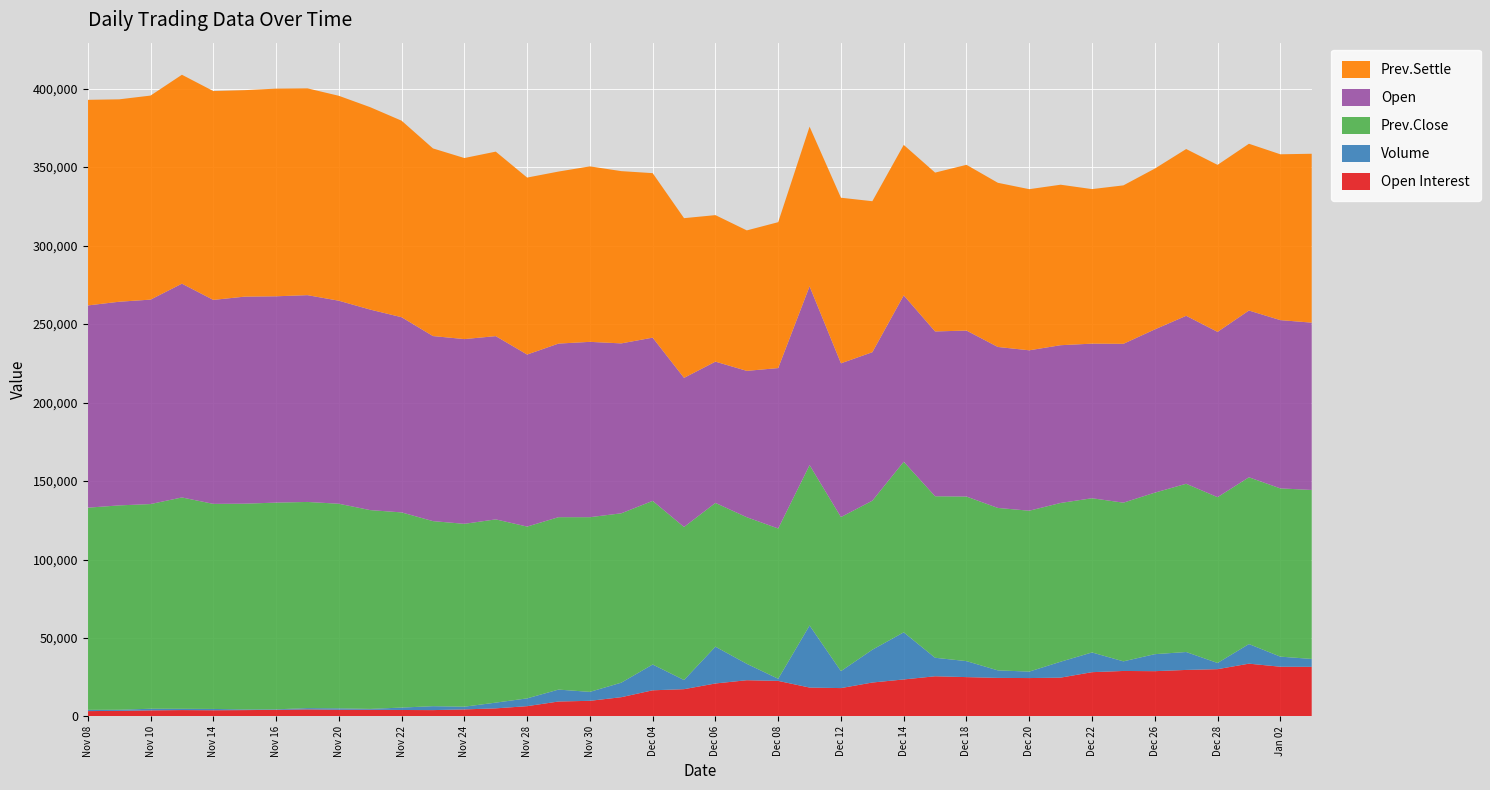

Reading left to right, extract all data points from this chart.

Open Interest: 3424	3565	3891	4076	3965	4059	4205	4508	4289	4282	4137	4055	4498	5169	6575	9537	9975	12287	16676	17394	21030	23101	22664	18423	18082	21630	23590	25617	25079	24580	24470	24746	28223	28995	28863	29652	30141	33648	31697	31634
Volume: 798	718	1039	819	838	421	348	819	896	545	1531	2505	1738	3651	4962	7584	5698	9256	16431	5834	23433	10434	1357	39546	10816	20893	30014	11786	10185	4778	4123	10143	12564	6124	10835	11416	3940	12489	6426	5025
Prev.Close: 128800	130200	130400	134650	130650	131100	131700	131350	130350	126650	124350	117900	116500	116750	109450	109850	111300	107900	104250	97500	91600	93400	95750	102200	98150	94950	108700	102900	104850	103500	102500	101150	98250	101100	102900	107200	105650	106250	107200	107650
Open: 128850	129750	130250	136200	129950	131900	131450	131750	129350	127750	124350	117900	117700	116750	109600	110600	111700	108250	104000	95000	90000	93250	102200	113900	97950	94600	106000	105000	105750	102550	102200	100500	98500	101200	104000	107000	105300	106250	107200	106600
Prev.Settle: 131000	128950	130000	133100	133050	131550	132300	131750	130550	128950	125200	119550	115350	117550	112750	109600	111800	109750	104800	101750	93350	89500	92950	101700	105500	96200	95850	101200	105600	104600	102650	102250	98450	100950	102450	106250	106400	106250	105650	107600